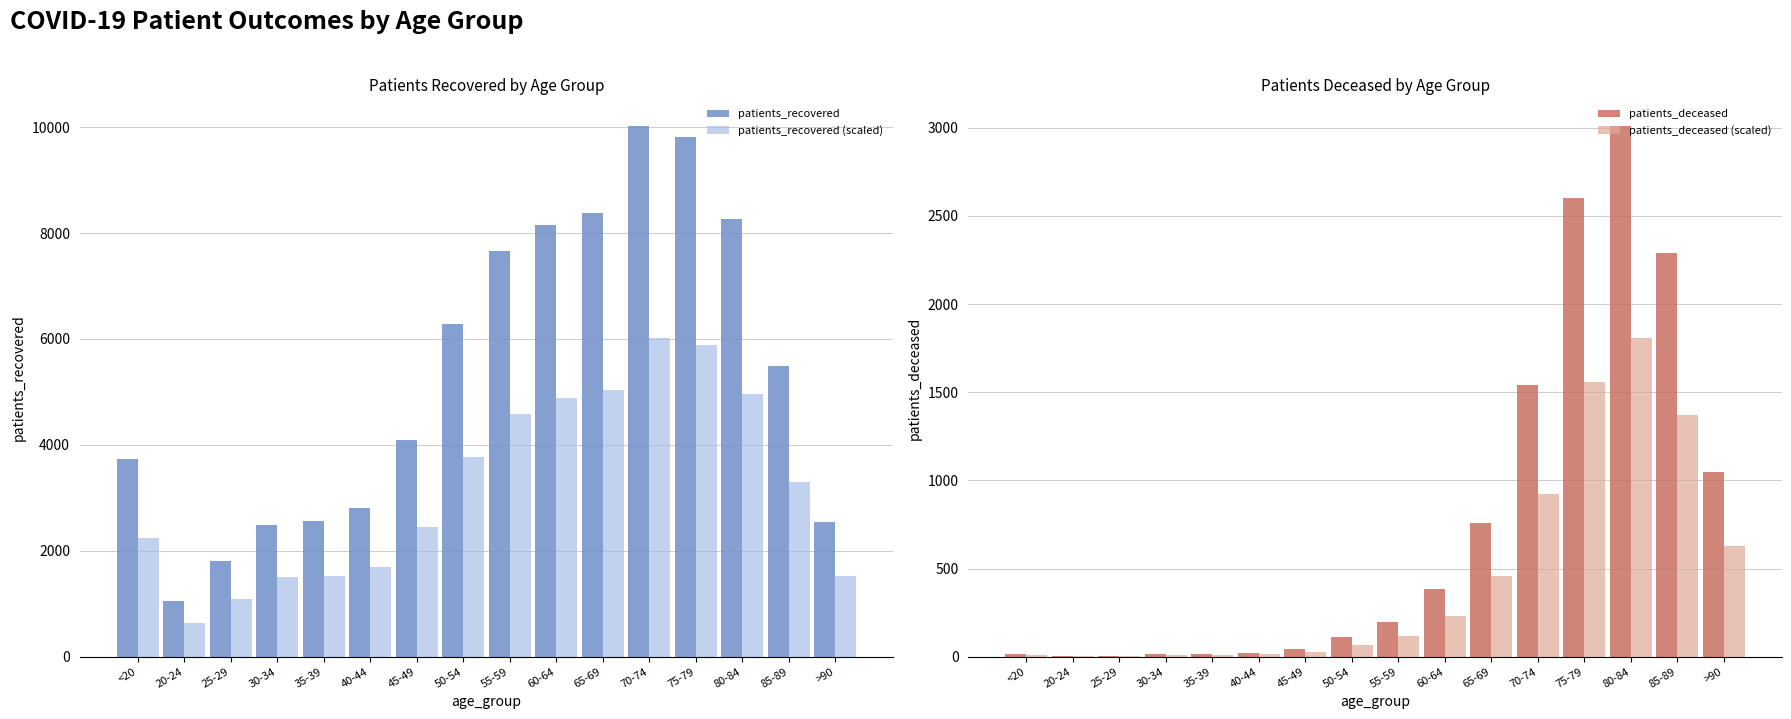

What is the label of the 15th bar from the right?

20-24